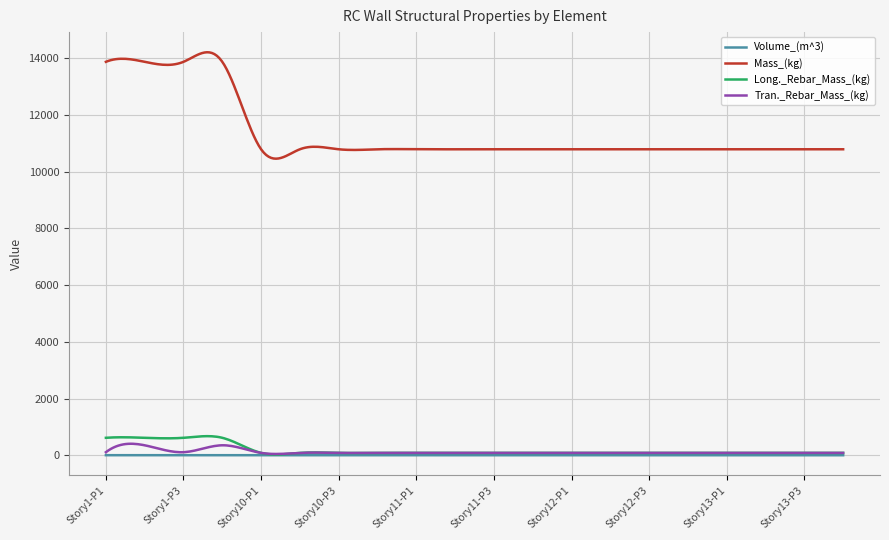

Which series has the largest range (max minus min)?

Mass_(kg)